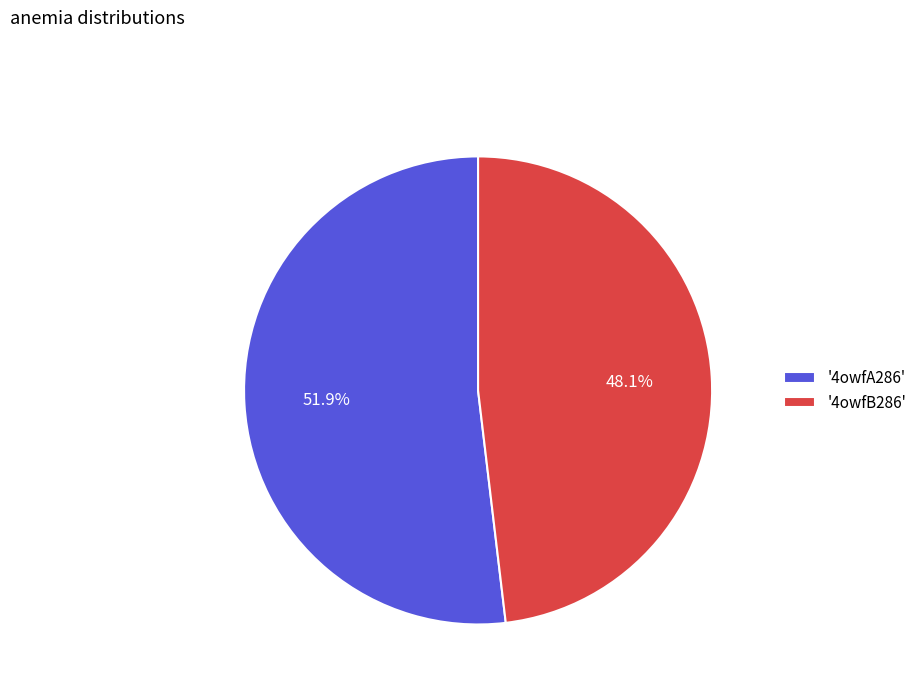

What percentage is NOT represented by '4owfB286'?

51.9%